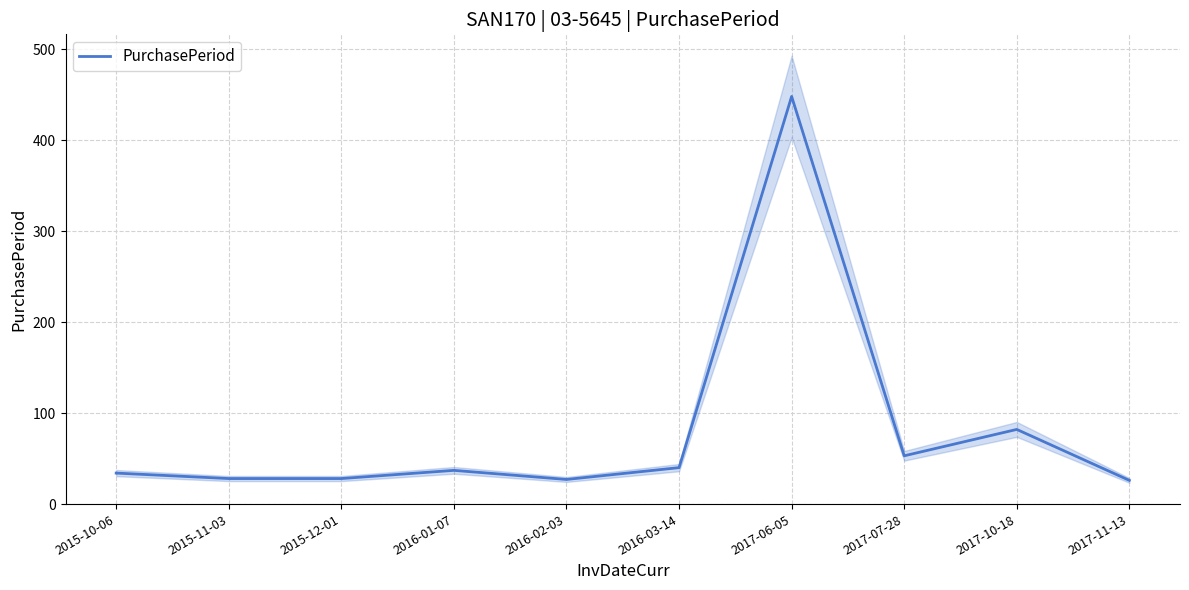

Reading right to left, list all the values displayed in this chart.

26	82	53	448	40	27	37	28	28	34